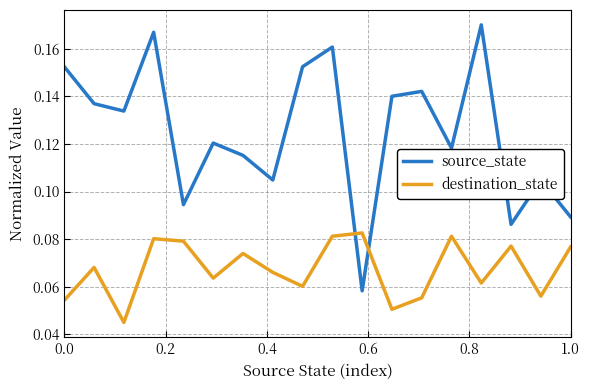

Rank the series by their average value, from highest to lowest.

source_state, destination_state